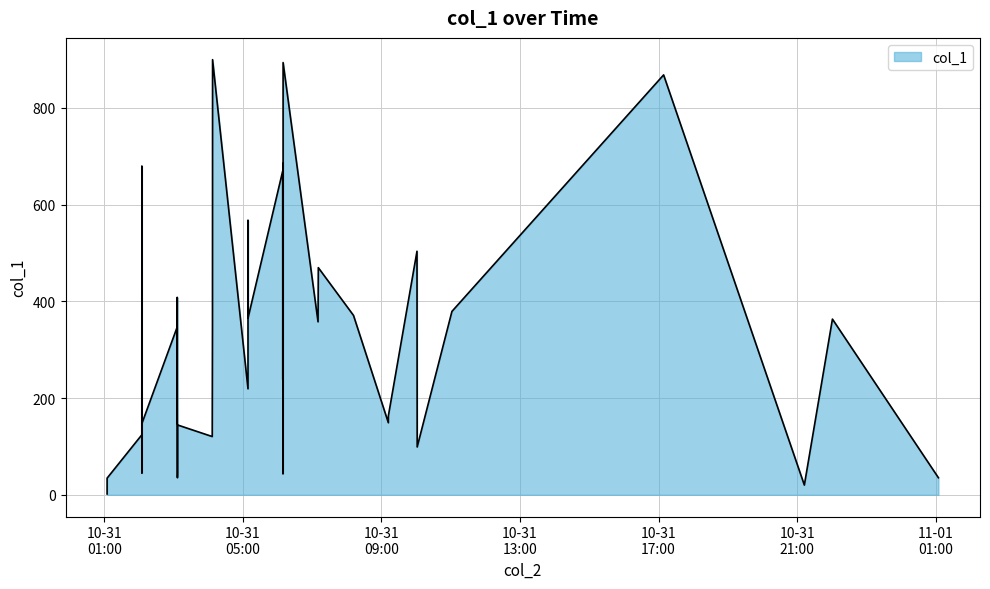

Reading left to right, list all the values displayed in this chart.

2016-10-31 01:04:58=1.7	2016-10-31 01:04:59=34.4	2016-10-31 02:05:02=123.8	2016-10-31 02:05:11=679.6	2016-10-31 02:05:17=44.6	2016-10-31 02:05:18=147.5	2016-10-31 03:06:13=346.3	2016-10-31 03:06:17=146.4	2016-10-31 03:06:26=408.1	2016-10-31 03:06:43=35.3	2016-10-31 03:06:53=44.3	2016-10-31 03:06:55=144.3	2016-10-31 04:07:01=120.4	2016-10-31 04:07:26=352.6	2016-10-31 04:07:27=428.6	2016-10-31 04:07:29=505.2	2016-10-31 04:07:36=899.6	2016-10-31 05:08:57=219.0	2016-10-31 05:08:57=567.7	2016-10-31 05:08:59=365.2	2016-10-31 06:09:01=669.2	2016-10-31 06:09:11=238.0	2016-10-31 06:09:17=378.0	2016-10-31 06:09:22=684.9	2016-10-31 06:09:29=43.1	2016-10-31 06:09:30=53.6	2016-10-31 06:09:43=364.2	2016-10-31 06:09:44=893.5	2016-10-31 07:10:14=357.5	2016-10-31 07:10:43=469.5	2016-10-31 08:11:39=370.8	2016-10-31 09:12:00=148.9	2016-10-31 09:12:00=162.9	2016-10-31 10:01:35=503.5	2016-10-31 10:01:55=98.8	2016-10-31 11:02:06=379.1	2016-10-31 17:08:40=868.0	2016-10-31 21:12:22=20.0	2016-10-31 22:01:00=363.1	2016-11-01 01:04:34=35.2